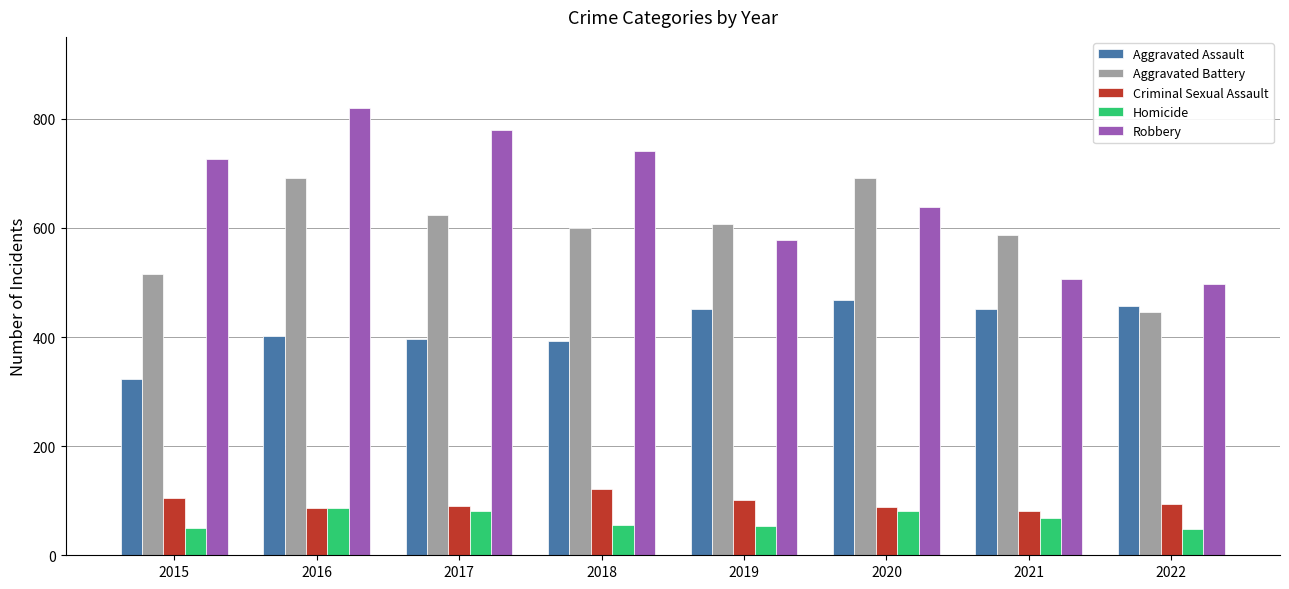

What is the spread (max minus min) of values at 2022?

449